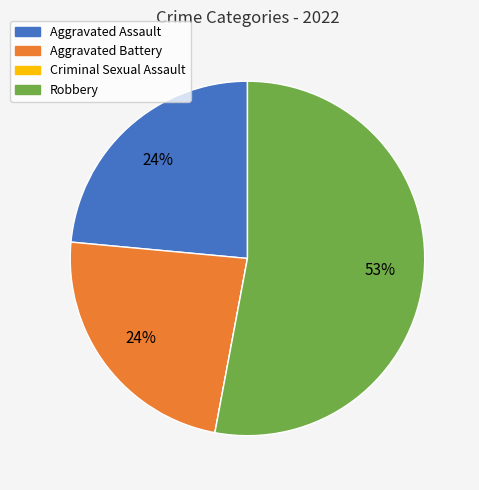

Is the sum of Robbery and Aggravated Assault greater than half?

Yes